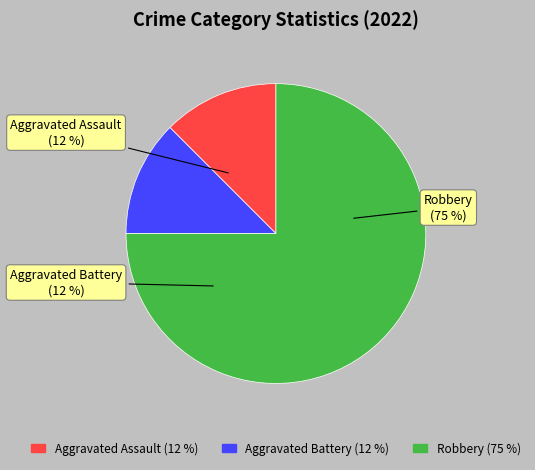

Count the number of slices in the pie.

3